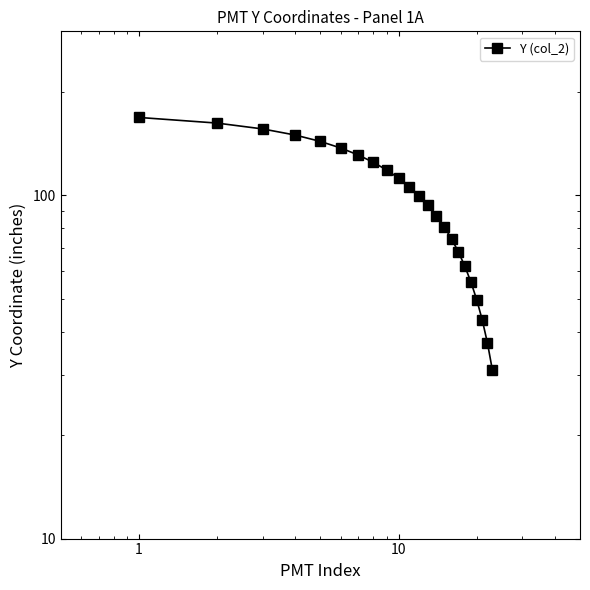

What is the difference between the maximum and minimum values?

137.5